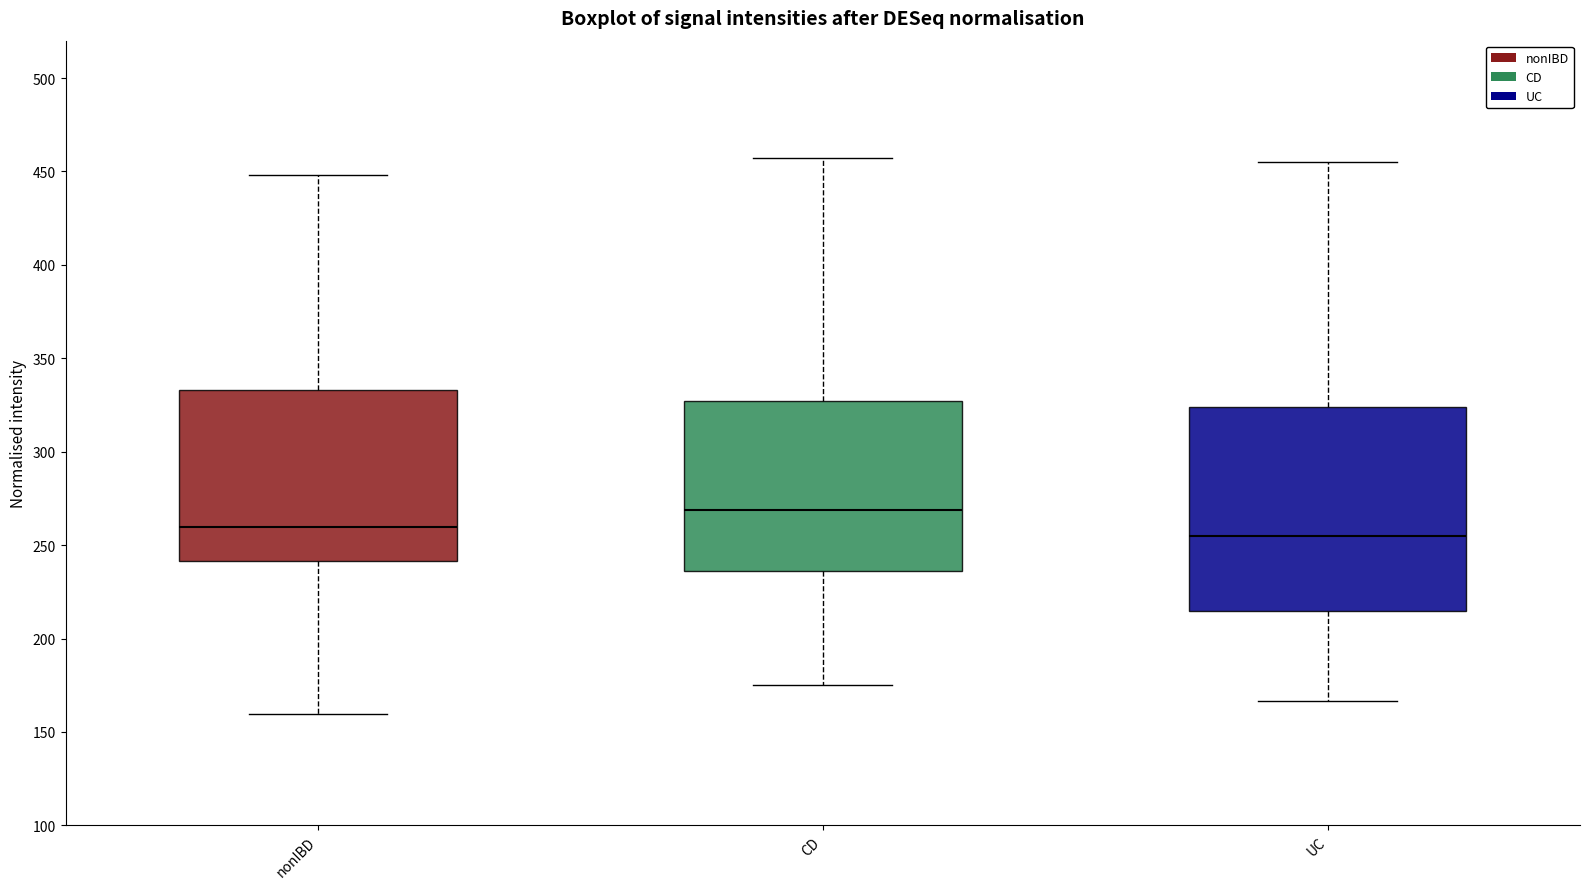

Reading left to right, transcribe this box plot: for each box, give where its median line is, the range the box spans, and where its two whiskers end, as read against the y-axis. The values are not printed on the chart, so give them approximately, as read against the axis.

nonIBD: median 260, box 240 to 335, whiskers 160 to 450
CD: median 270, box 235 to 325, whiskers 175 to 455
UC: median 255, box 215 to 325, whiskers 165 to 455